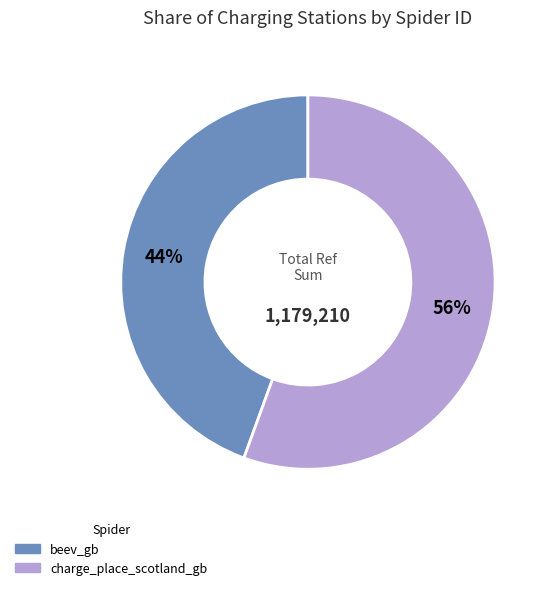

How many segments does this pie chart have?

2